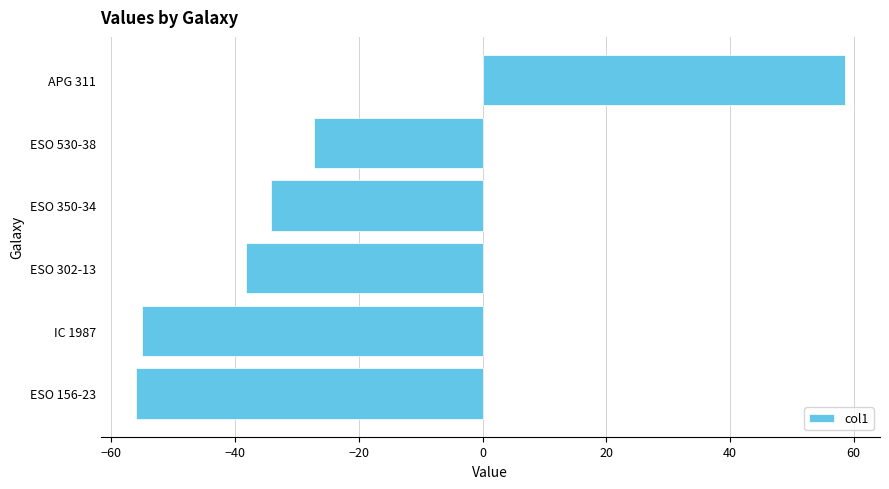

The value at APG 311 is 32.4. True or false?

False